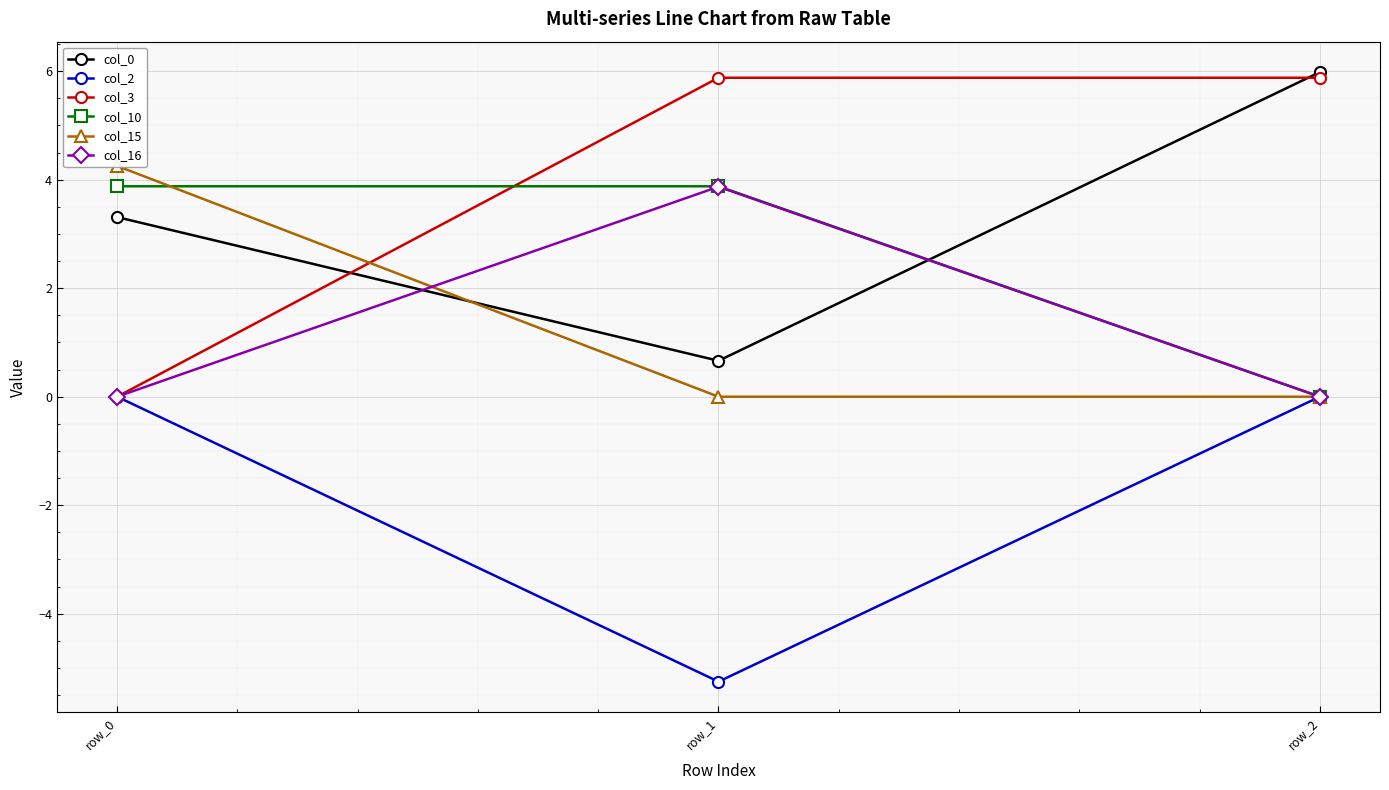

Reading right to left, extract all data points from this chart.

col_0: row_2=6.0	row_1=0.7	row_0=3.3
col_2: row_2=0.0	row_1=-5.3	row_0=0.0
col_3: row_2=5.9	row_1=5.9	row_0=0.0
col_10: row_2=0.0	row_1=3.9	row_0=3.9
col_15: row_2=0.0	row_1=0.0	row_0=4.3
col_16: row_2=0.0	row_1=3.9	row_0=0.0